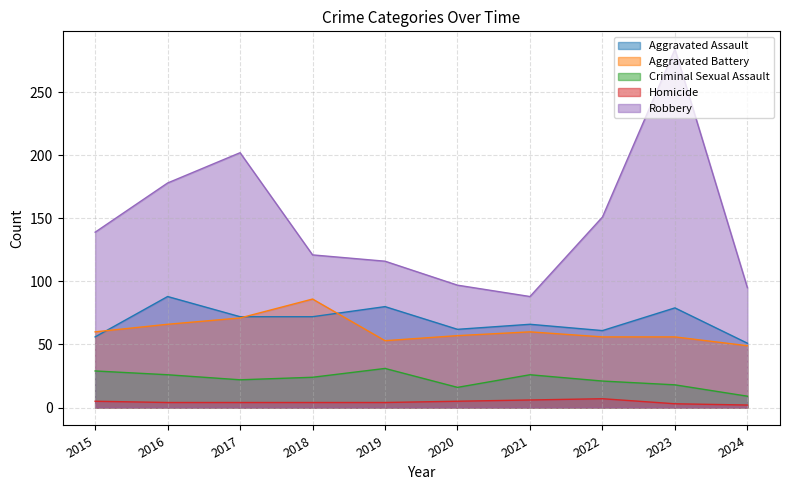

What is the difference between the maximum and minimum values in the Aggravated Battery series?

37